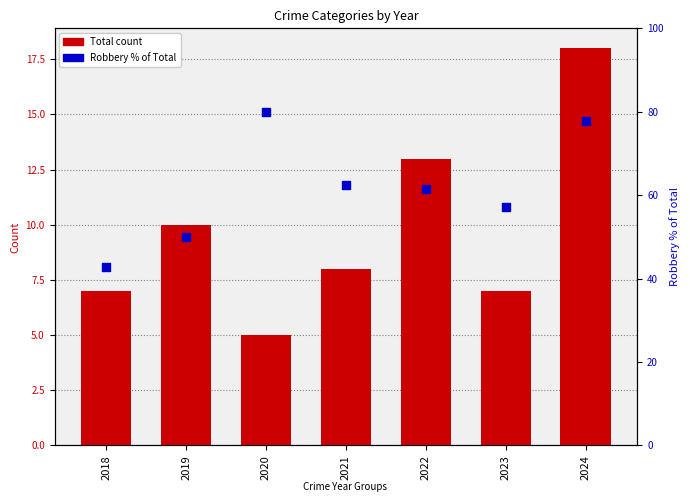

Which series has the largest total across all categories?

Robbery % of Total